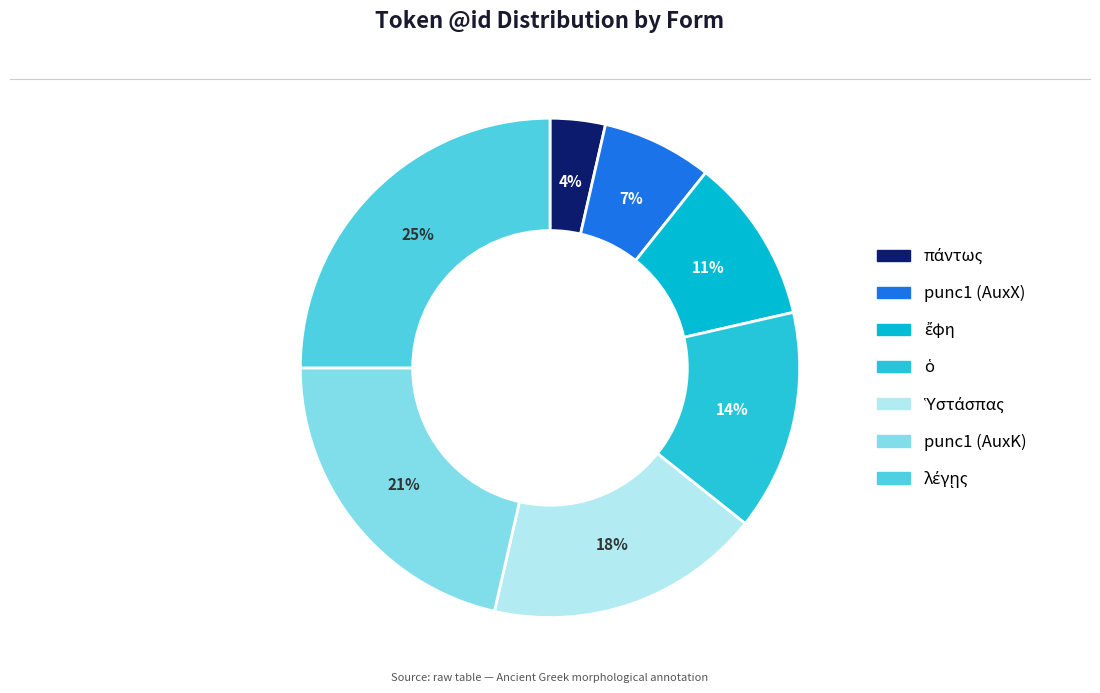

Does punc1 (AuxK) account for over 50% of the chart?

No